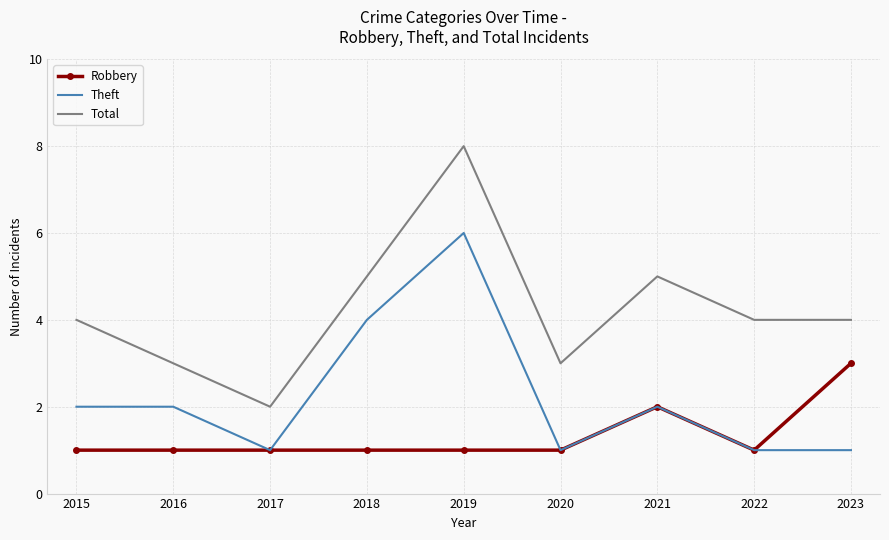

What is the difference between the highest and lowest values at 2020?

2